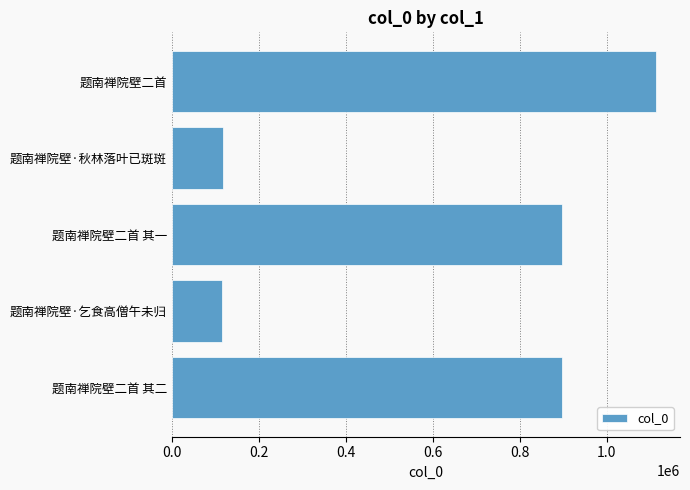

Where is the data nearest to the value 614046?

题南禅院壁二首 其二